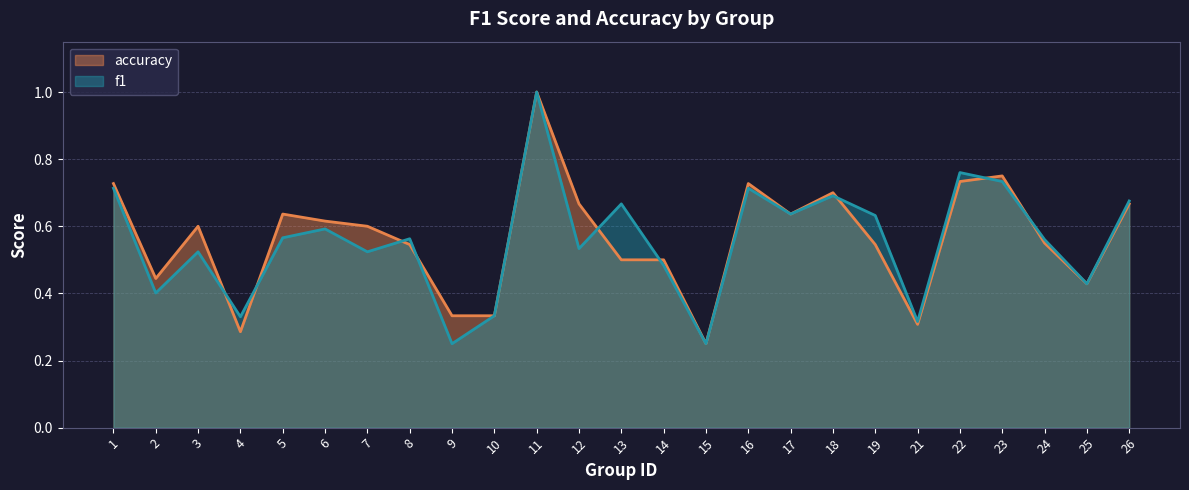

Count the number of categories in the chart.

25